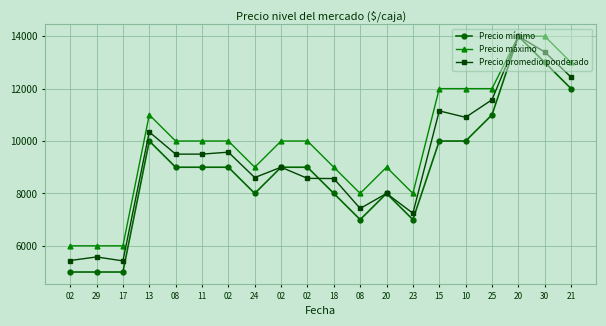

What is the label of the 9th point from the right?

08